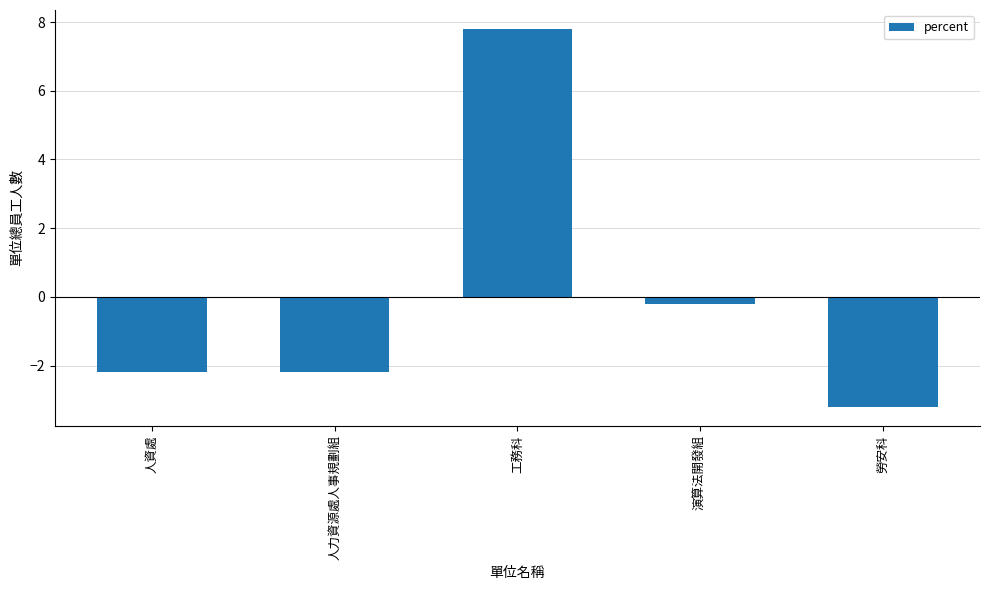

What is the difference between the maximum and minimum values?

11.0